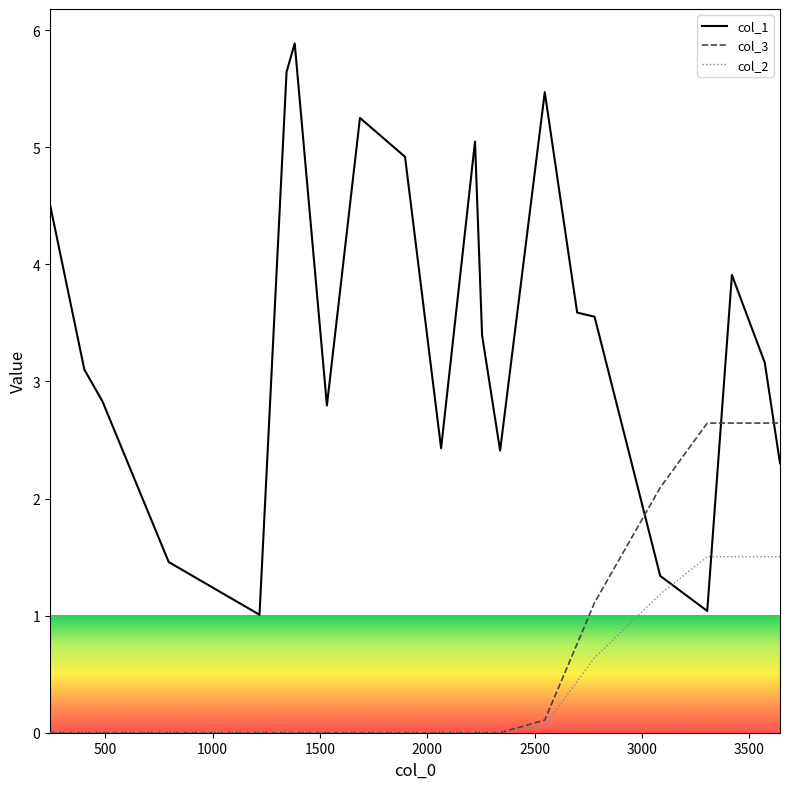

What is the maximum value for col_1?

5.9